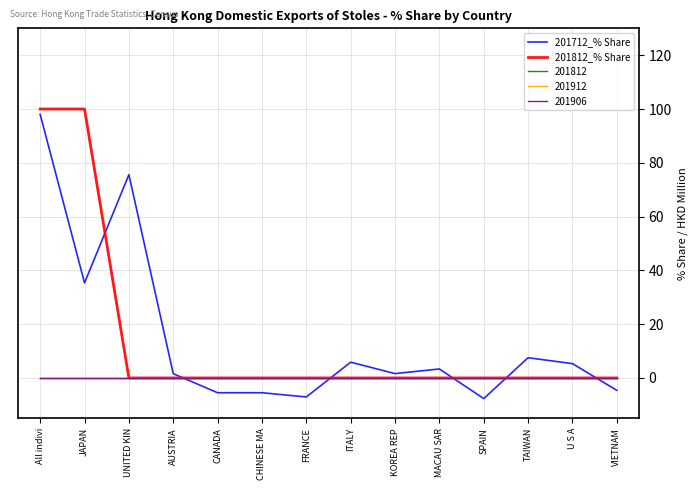

Where do 201712_% Share and 201812_% Share first cross each other?

JAPAN and UNITED KIN